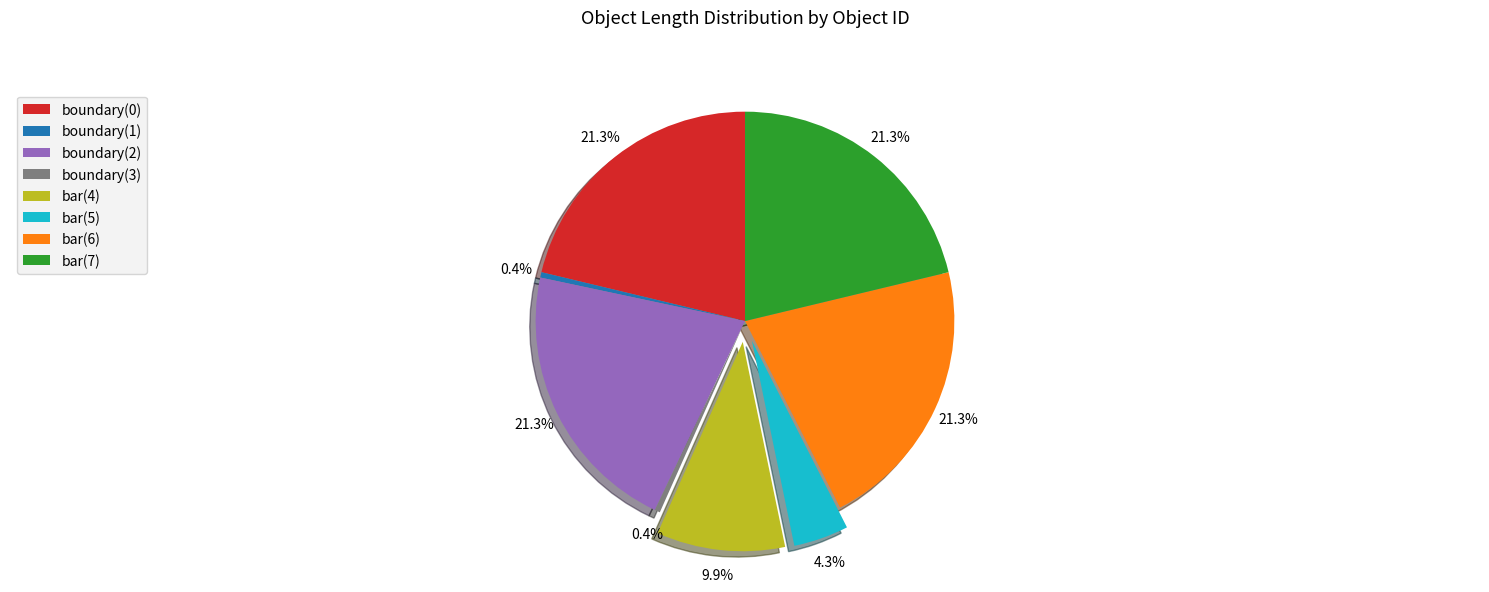

Is bar(6) the majority of the pie?

No